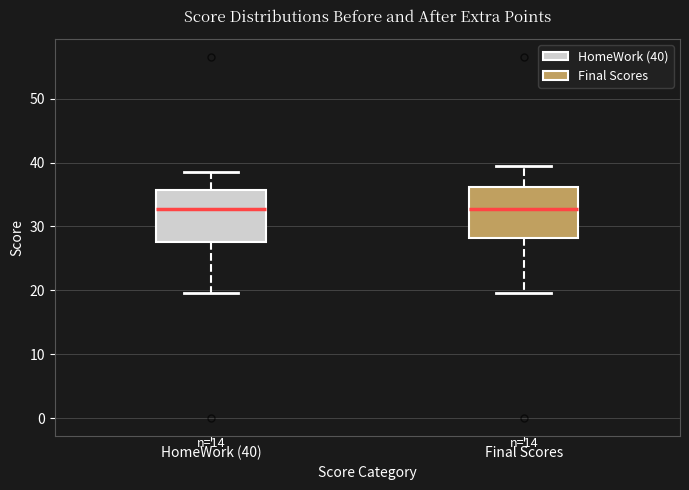

Reading left to right, read every box against the y-axis: the position of its median line, the range the box covers, and the ends of its whiskers. The values are not printed on the chart, so give them approximately, as read against the axis.

HomeWork (40): median 33, box 28 to 36, whiskers 20 to 39
Final Scores: median 33, box 28 to 36, whiskers 20 to 40